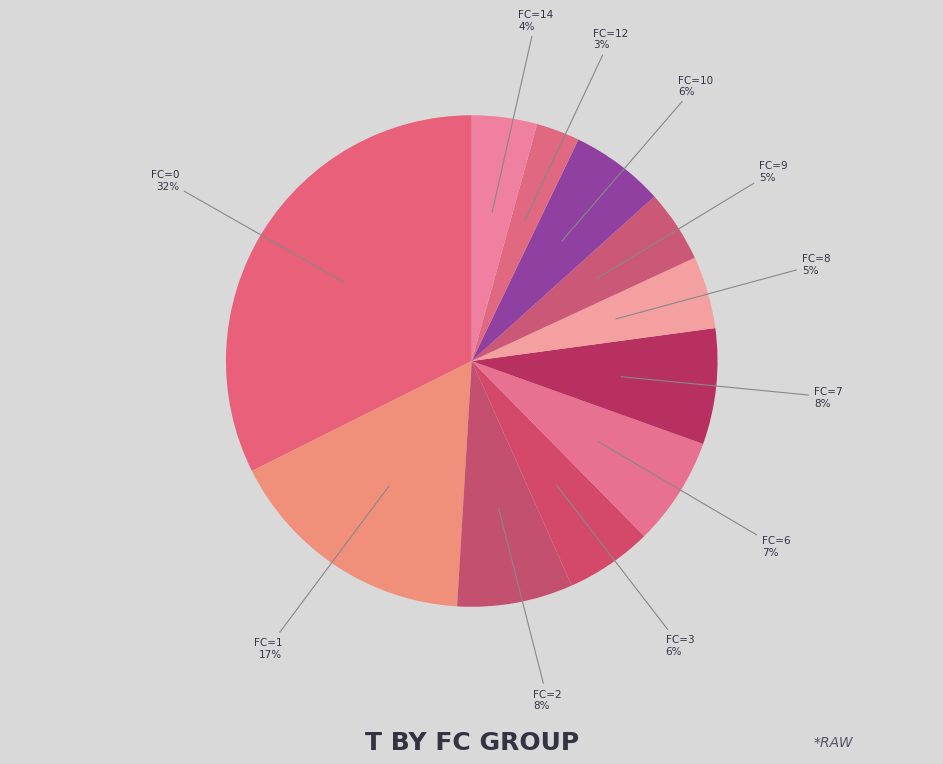

Count the number of slices in the pie.

11